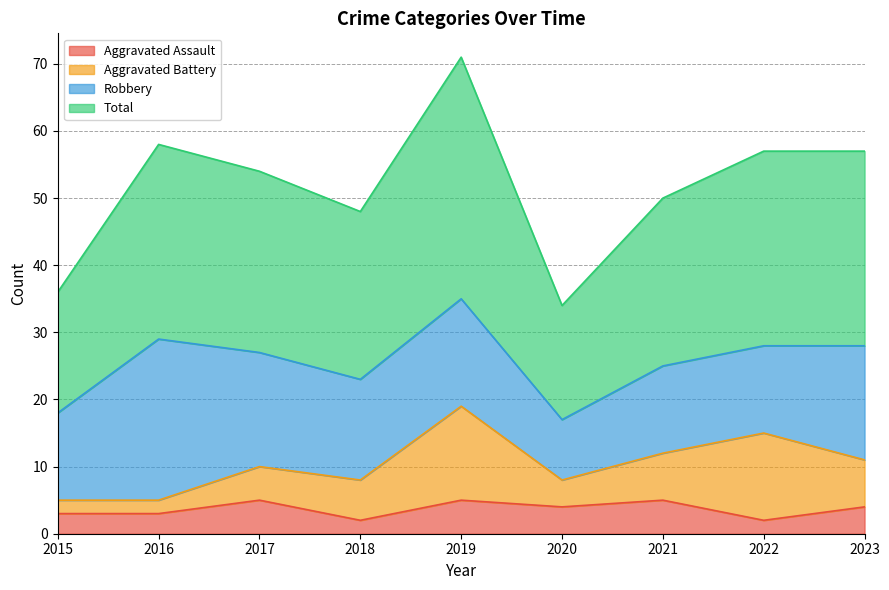

What is the value of the Aggravated Assault point at the 1st from the left?

3